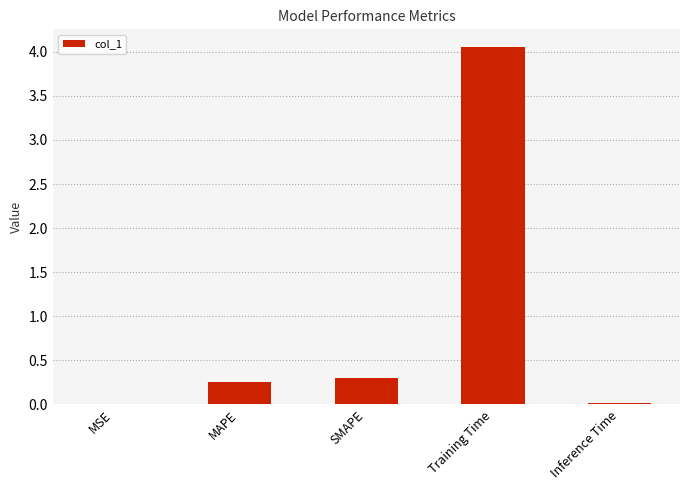

The chart shows a value of 0.0 at Inference Time. True or false?

True